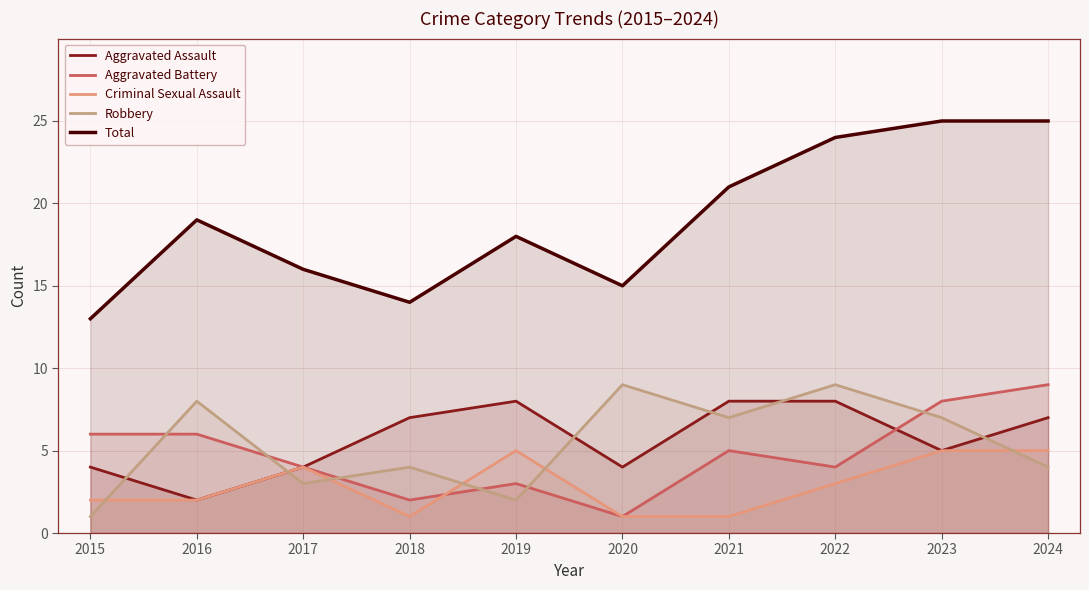

Reading left to right, extract all data points from this chart.

Aggravated Assault: 2015=4	2016=2	2017=4	2018=7	2019=8	2020=4	2021=8	2022=8	2023=5	2024=7
Aggravated Battery: 2015=6	2016=6	2017=4	2018=2	2019=3	2020=1	2021=5	2022=4	2023=8	2024=9
Criminal Sexual Assault: 2015=2	2016=2	2017=4	2018=1	2019=5	2020=1	2021=1	2022=3	2023=5	2024=5
Robbery: 2015=1	2016=8	2017=3	2018=4	2019=2	2020=9	2021=7	2022=9	2023=7	2024=4
Total: 2015=13	2016=19	2017=16	2018=14	2019=18	2020=15	2021=21	2022=24	2023=25	2024=25